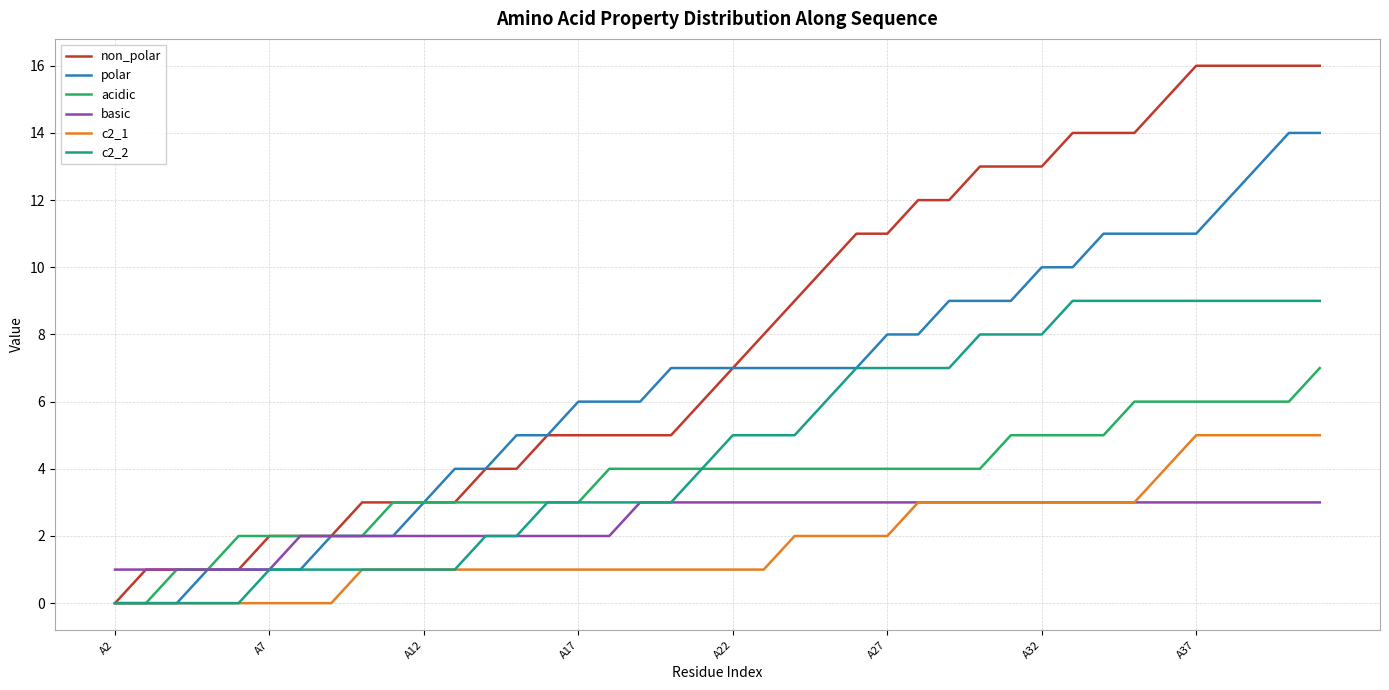

Rank the series by their maximum value, from highest to lowest.

non_polar, polar, c2_2, acidic, c2_1, basic